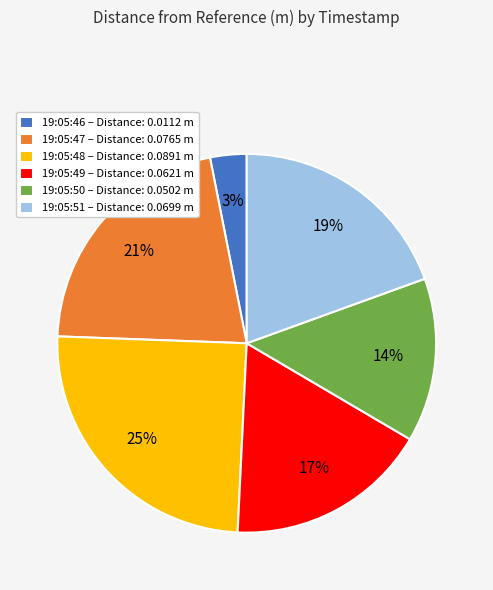

True or false: 19:05:51 accounts for 14% of the total.

False